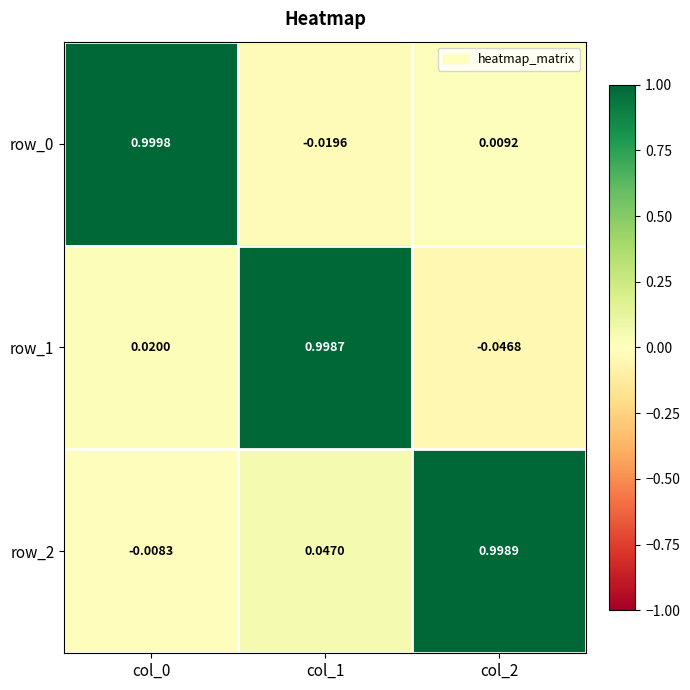

Is the value of row_0 at col_1 greater than the value of row_2 at col_1?

No